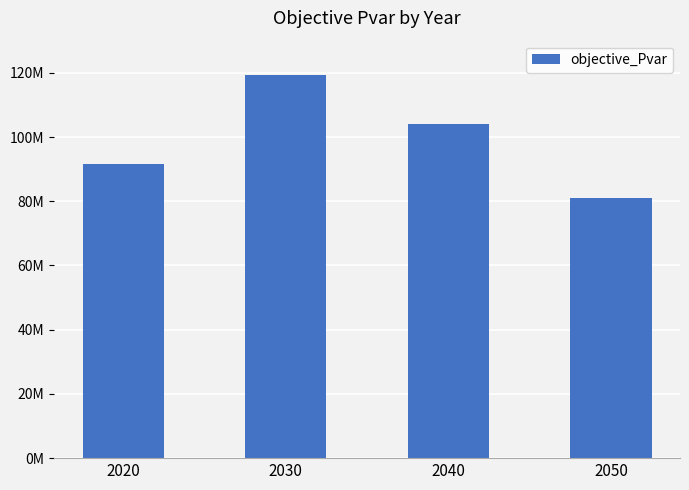

The value at 2050 is 33669440.8. True or false?

False